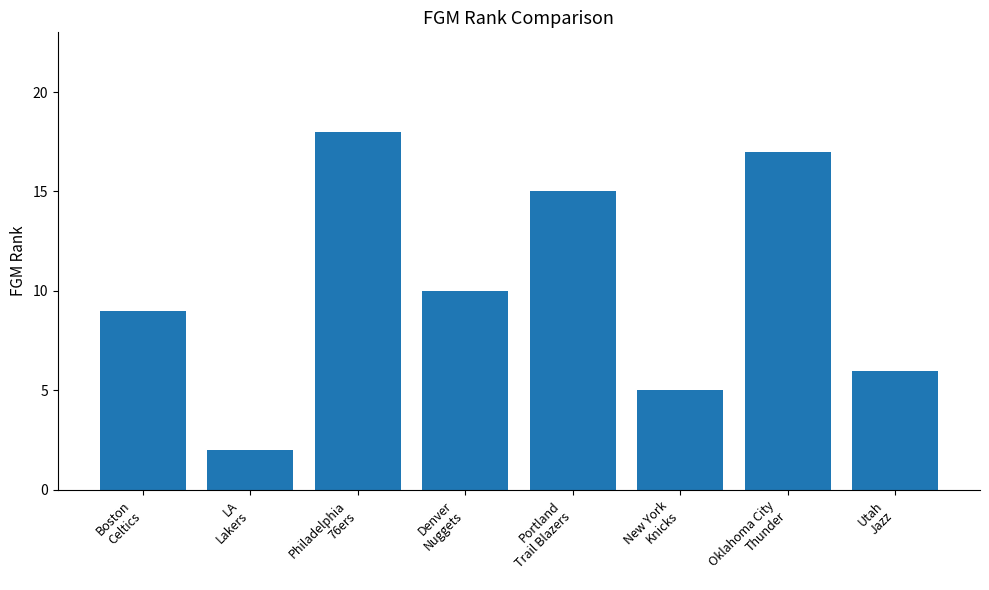

How many values are below 10?

4